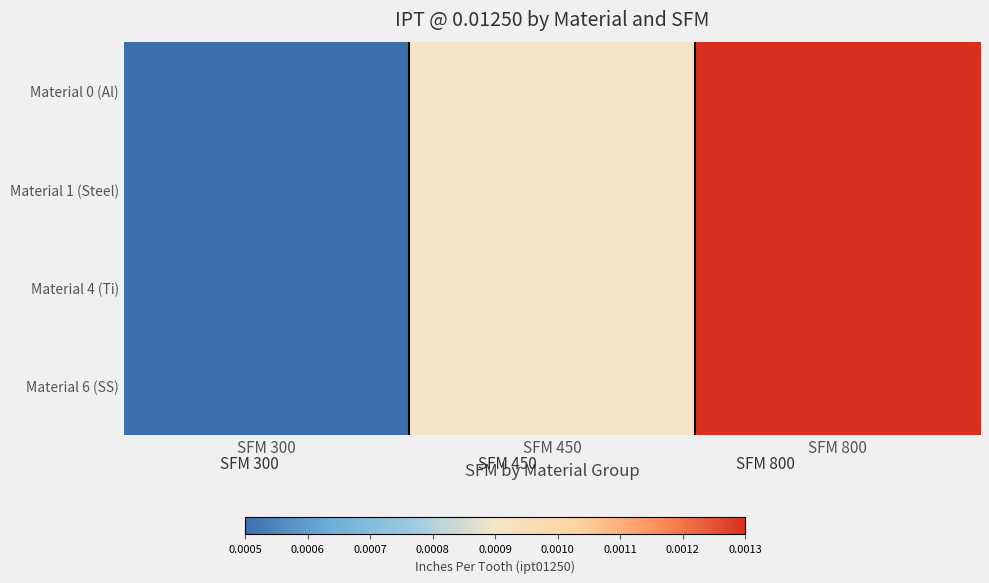

Count the number of categories in the chart.

3